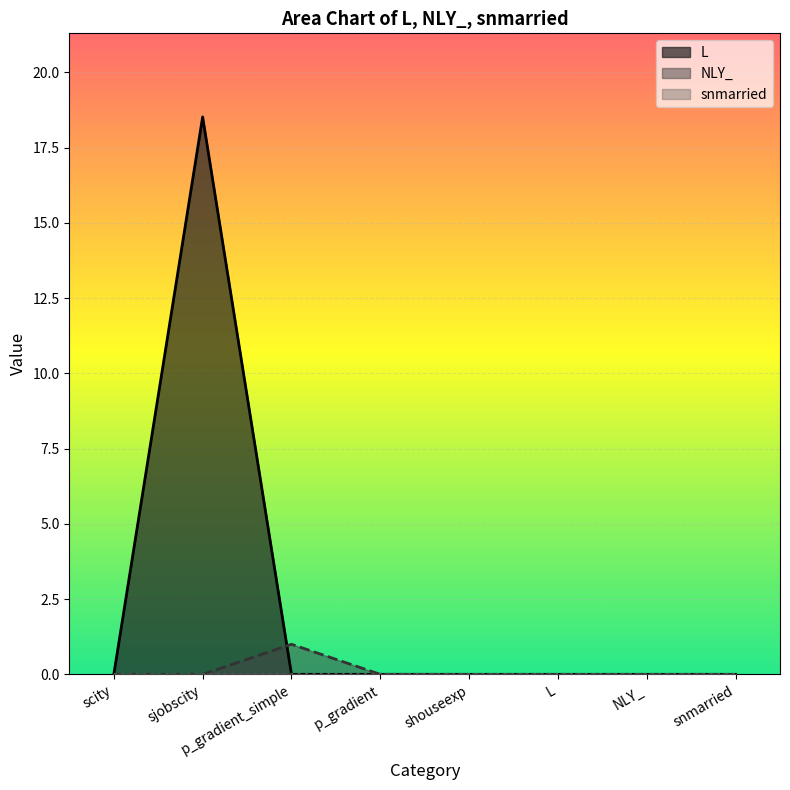

Which has a higher value, p_gradient or p_gradient_simple?

p_gradient